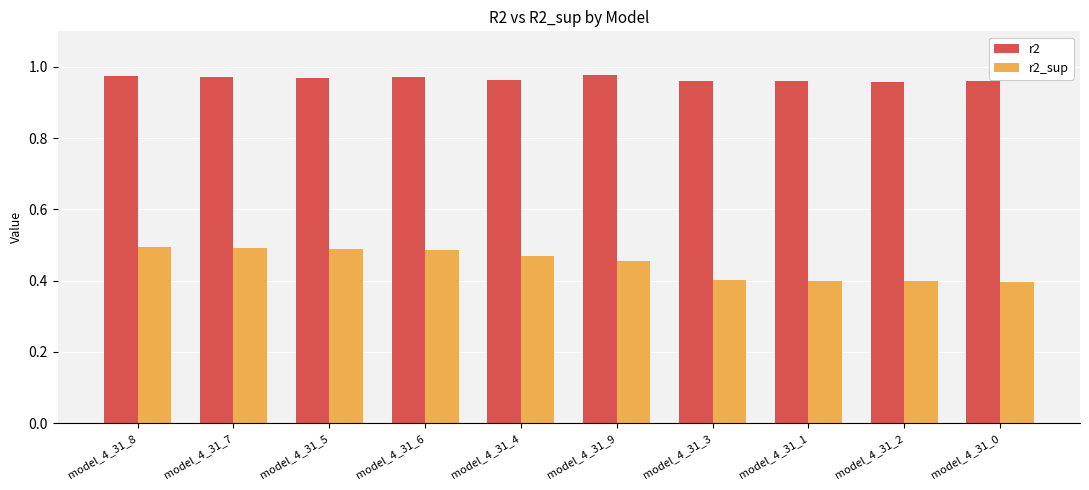

How many r2_sup values are between 0 and 1?

10